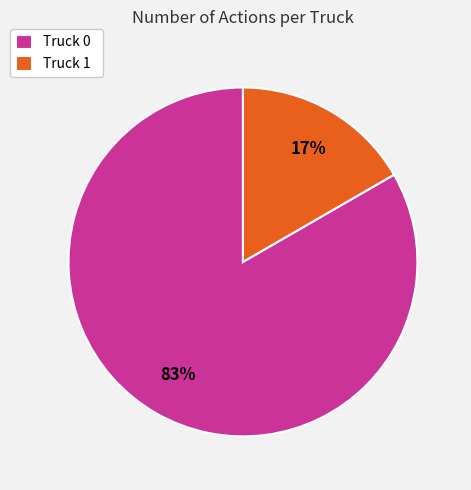

How many segments does this pie chart have?

2